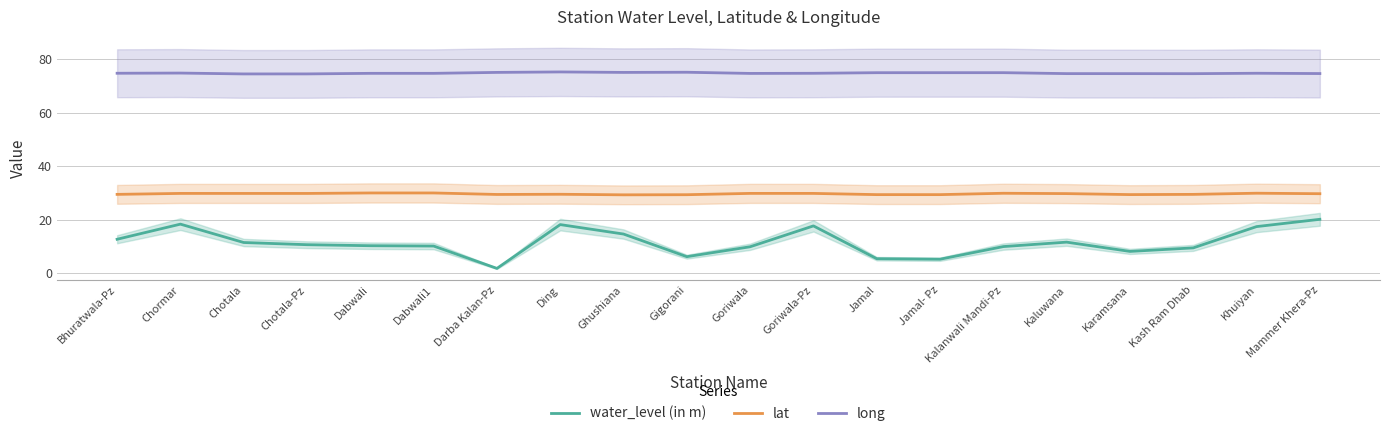

Which series changed the most between Ding and Ghushiana?

water_level (in m)